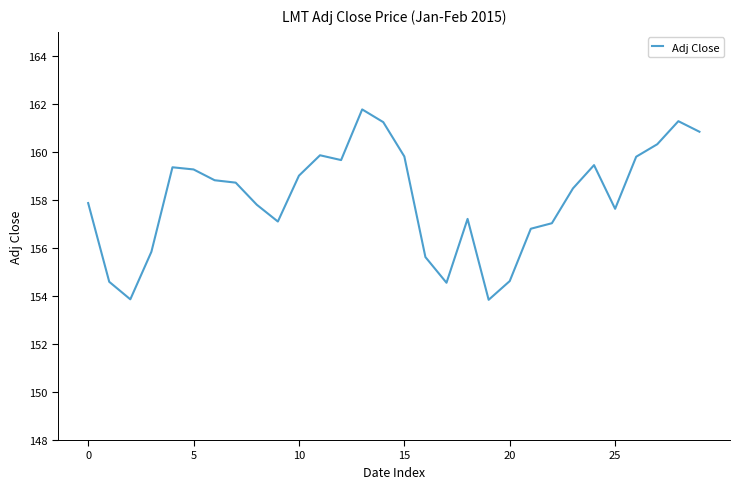

What is the average value?

158.1